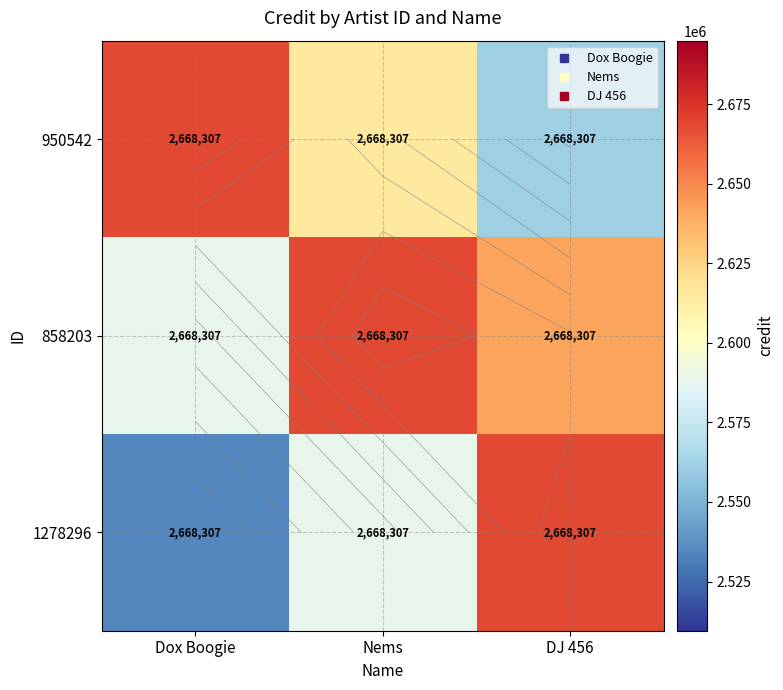

True or false: 950542 has a value of 2614940.9 at Nems.

True